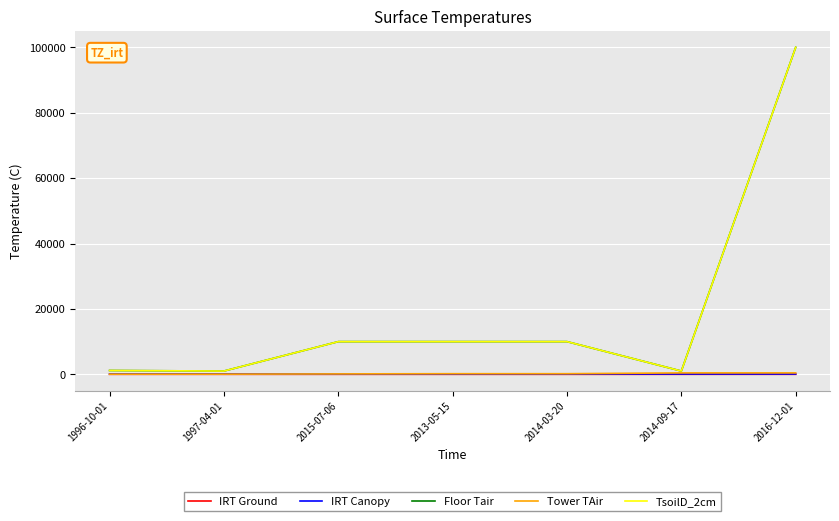

True or false: Tower TAir and IRT Ground cross at least once.

False